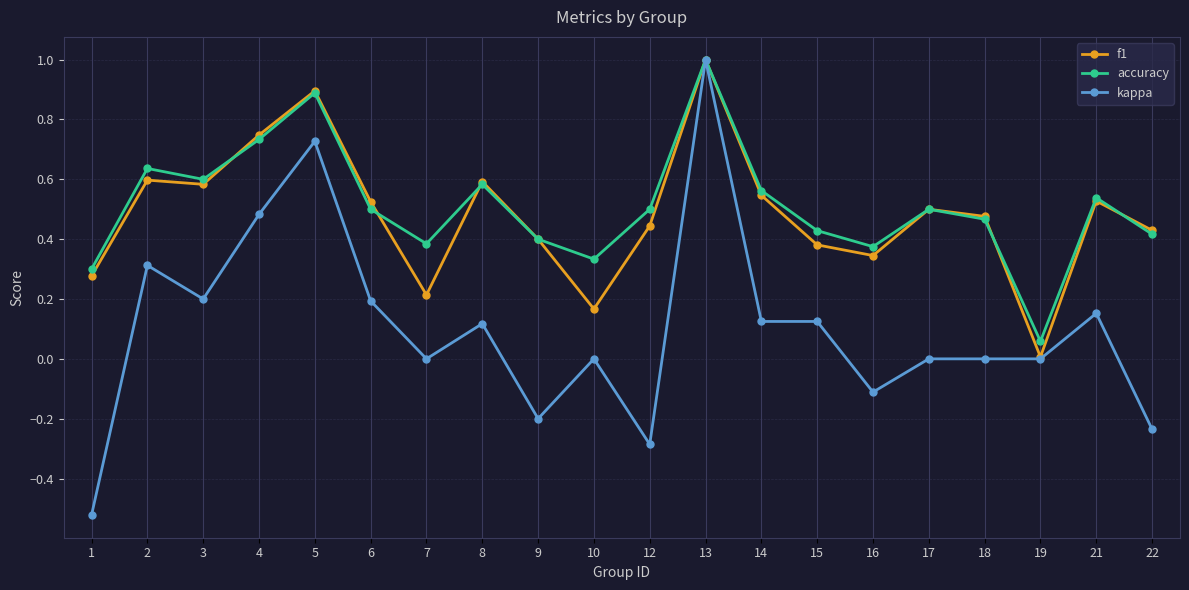

What is the highest value of the kappa series?

1.0